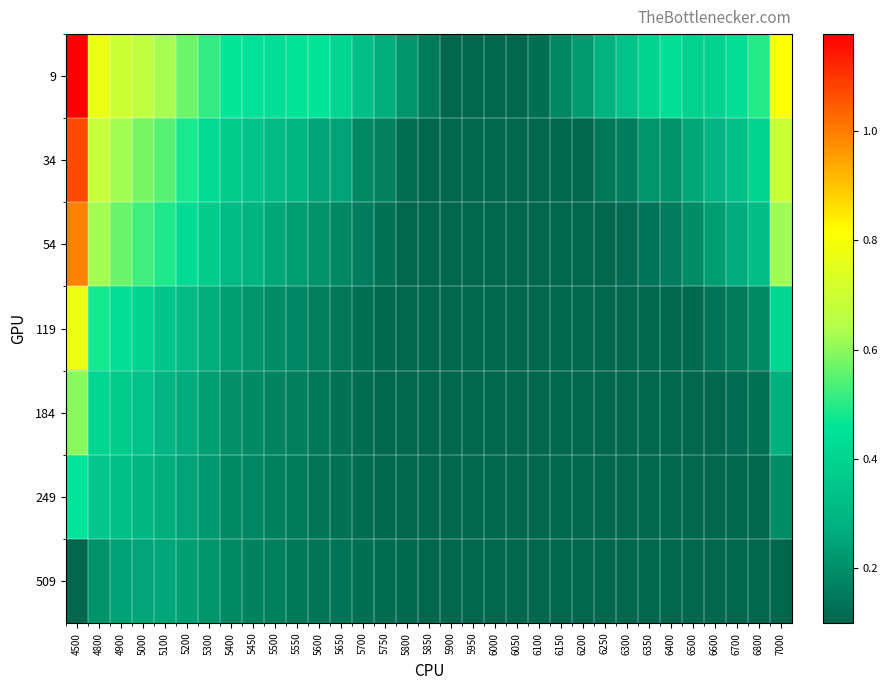

Which series has the largest range (max minus min)?

9